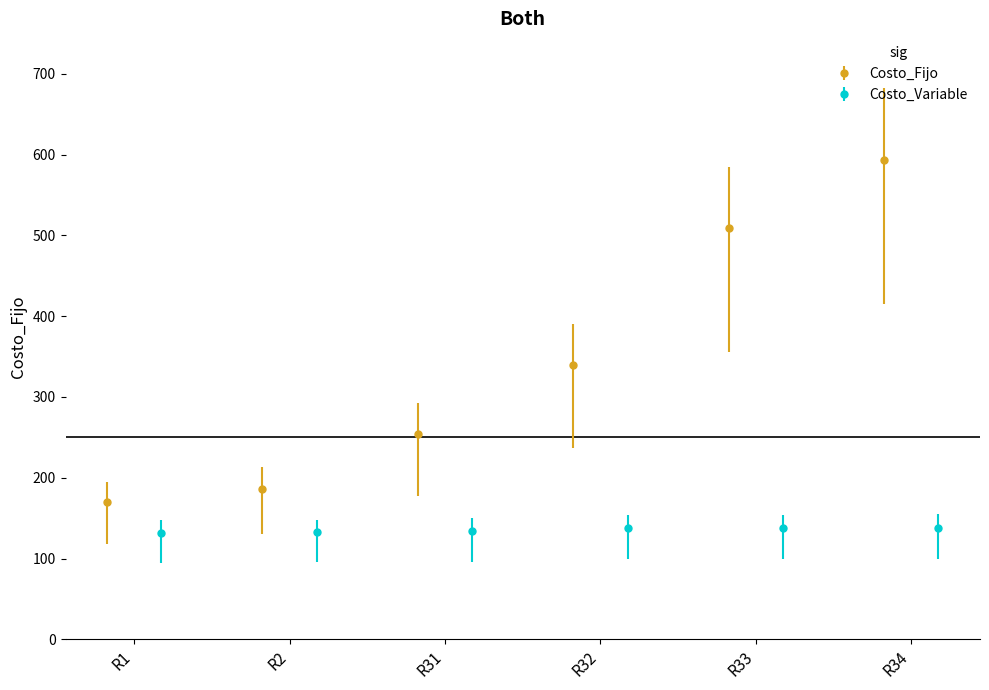

What is the value of the Costo_Fijo point at the 6th from the left?

593.3